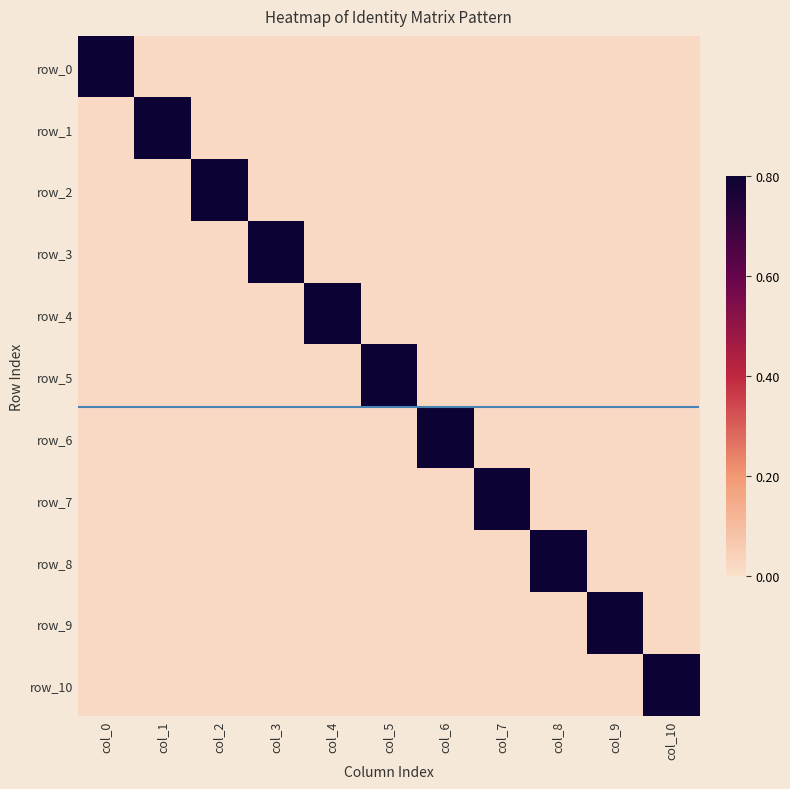

At how many categories does at least one series exceed 0?

11